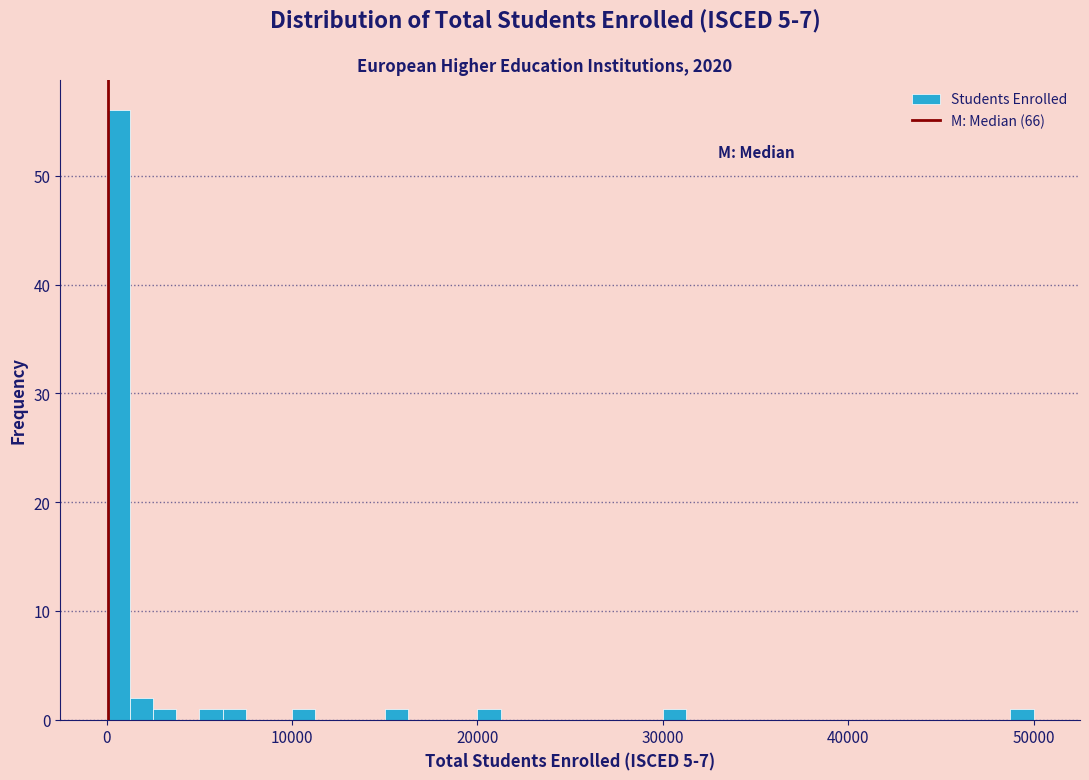

Read against the x-axis, roughly where is the centre of the tallest bar?

1000